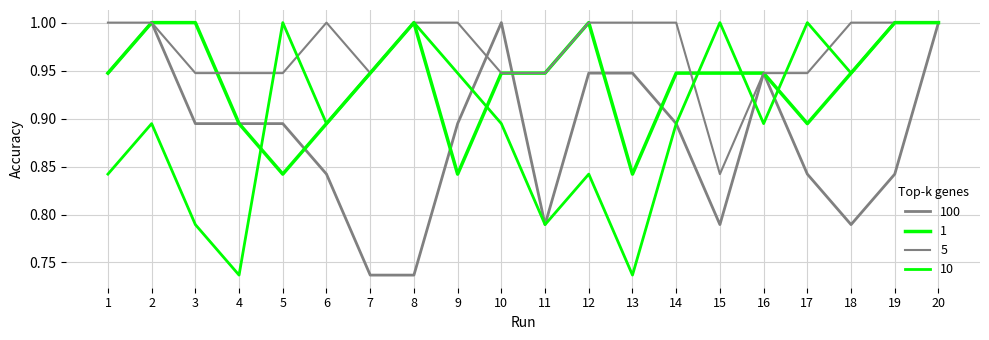

How many categories are shown in the chart?

20